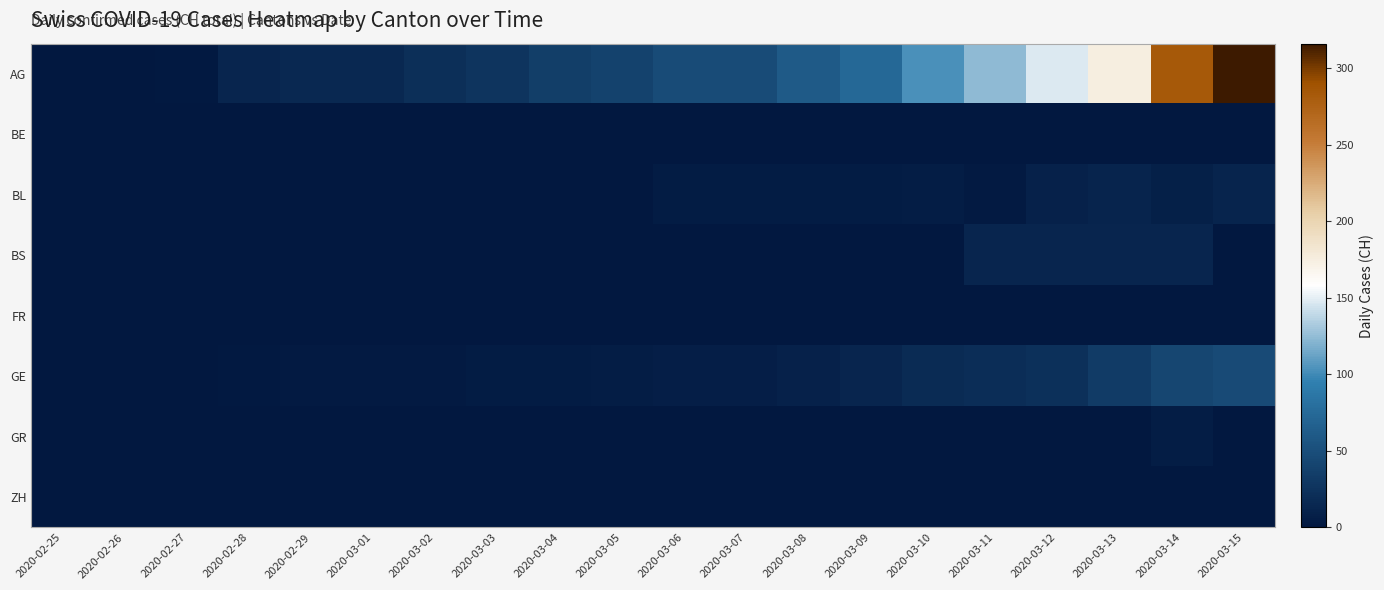

Reading left to right, extract all data points from this chart.

AG: 2020-02-25=0	2020-02-26=1	2020-02-27=2	2020-02-28=13	2020-02-29=15	2020-03-01=16	2020-03-02=22	2020-03-03=27	2020-03-04=35	2020-03-05=39	2020-03-06=47	2020-03-07=48	2020-03-08=61	2020-03-09=74	2020-03-10=103	2020-03-11=124	2020-03-12=148	2020-03-13=175	2020-03-14=283	2020-03-15=316
BE: 2020-02-25=0	2020-02-26=0	2020-02-27=0	2020-02-28=0	2020-02-29=0	2020-03-01=0	2020-03-02=0	2020-03-03=0	2020-03-04=0	2020-03-05=0	2020-03-06=0	2020-03-07=0	2020-03-08=0	2020-03-09=0	2020-03-10=0	2020-03-11=0	2020-03-12=0	2020-03-13=0	2020-03-14=0	2020-03-15=0
BL: 2020-02-25=0	2020-02-26=0	2020-02-27=0	2020-02-28=0	2020-02-29=1	2020-03-01=1	2020-03-02=1	2020-03-03=1	2020-03-04=1	2020-03-05=1	2020-03-06=4	2020-03-07=4	2020-03-08=4	2020-03-09=4	2020-03-10=5	2020-03-11=3	2020-03-12=9	2020-03-13=12	2020-03-14=8	2020-03-15=12
BS: 2020-02-25=0	2020-02-26=0	2020-02-27=0	2020-02-28=0	2020-02-29=0	2020-03-01=0	2020-03-02=0	2020-03-03=0	2020-03-04=0	2020-03-05=1	2020-03-06=1	2020-03-07=1	2020-03-08=1	2020-03-09=1	2020-03-10=1	2020-03-11=13	2020-03-12=13	2020-03-13=13	2020-03-14=13	2020-03-15=0
FR: 2020-02-25=0	2020-02-26=0	2020-02-27=0	2020-02-28=0	2020-02-29=0	2020-03-01=0	2020-03-02=0	2020-03-03=0	2020-03-04=0	2020-03-05=0	2020-03-06=0	2020-03-07=0	2020-03-08=0	2020-03-09=0	2020-03-10=0	2020-03-11=0	2020-03-12=0	2020-03-13=0	2020-03-14=0	2020-03-15=0
GE: 2020-02-25=0	2020-02-26=1	2020-02-27=1	2020-02-28=2	2020-02-29=3	2020-03-01=3	2020-03-02=3	2020-03-03=4	2020-03-04=4	2020-03-05=5	2020-03-06=7	2020-03-07=7	2020-03-08=9	2020-03-09=13	2020-03-10=18	2020-03-11=20	2020-03-12=23	2020-03-13=33	2020-03-14=43	2020-03-15=46
GR: 2020-02-25=0	2020-02-26=0	2020-02-27=0	2020-02-28=0	2020-02-29=0	2020-03-01=0	2020-03-02=0	2020-03-03=0	2020-03-04=0	2020-03-05=0	2020-03-06=0	2020-03-07=0	2020-03-08=0	2020-03-09=0	2020-03-10=0	2020-03-11=0	2020-03-12=0	2020-03-13=0	2020-03-14=6	2020-03-15=0
ZH: 2020-02-25=0	2020-02-26=0	2020-02-27=0	2020-02-28=0	2020-02-29=0	2020-03-01=0	2020-03-02=0	2020-03-03=0	2020-03-04=0	2020-03-05=0	2020-03-06=0	2020-03-07=0	2020-03-08=0	2020-03-09=0	2020-03-10=0	2020-03-11=0	2020-03-12=0	2020-03-13=0	2020-03-14=0	2020-03-15=0